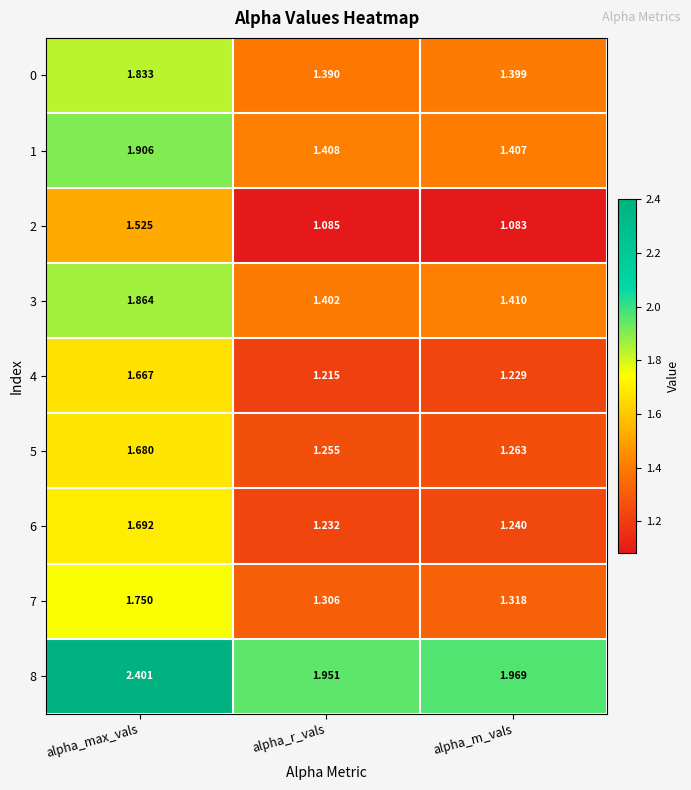

How many categories are shown in the chart?

3